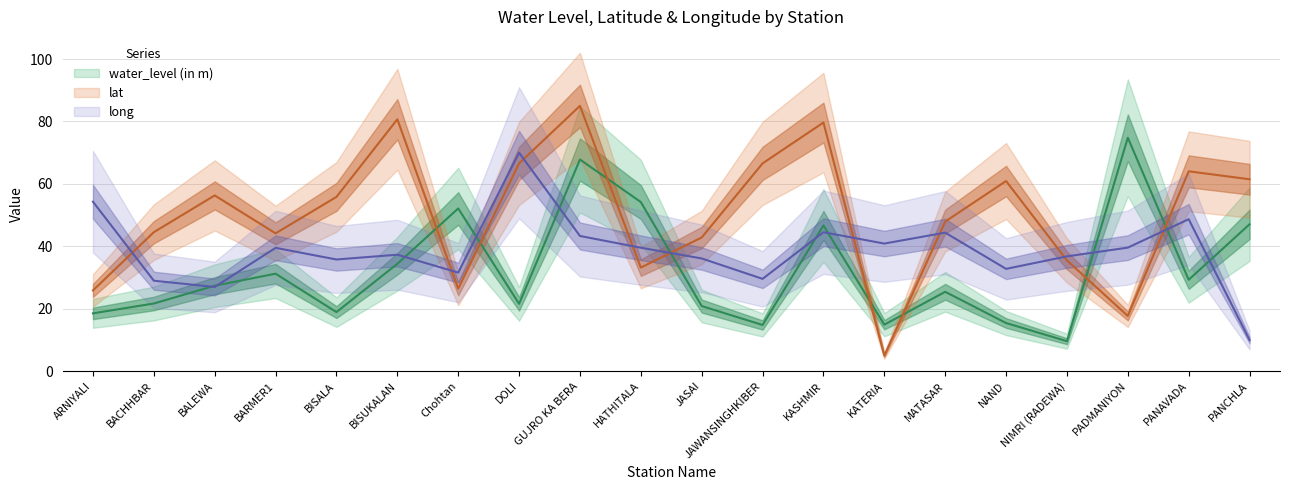

True or false: lat and long cross at least once.

True